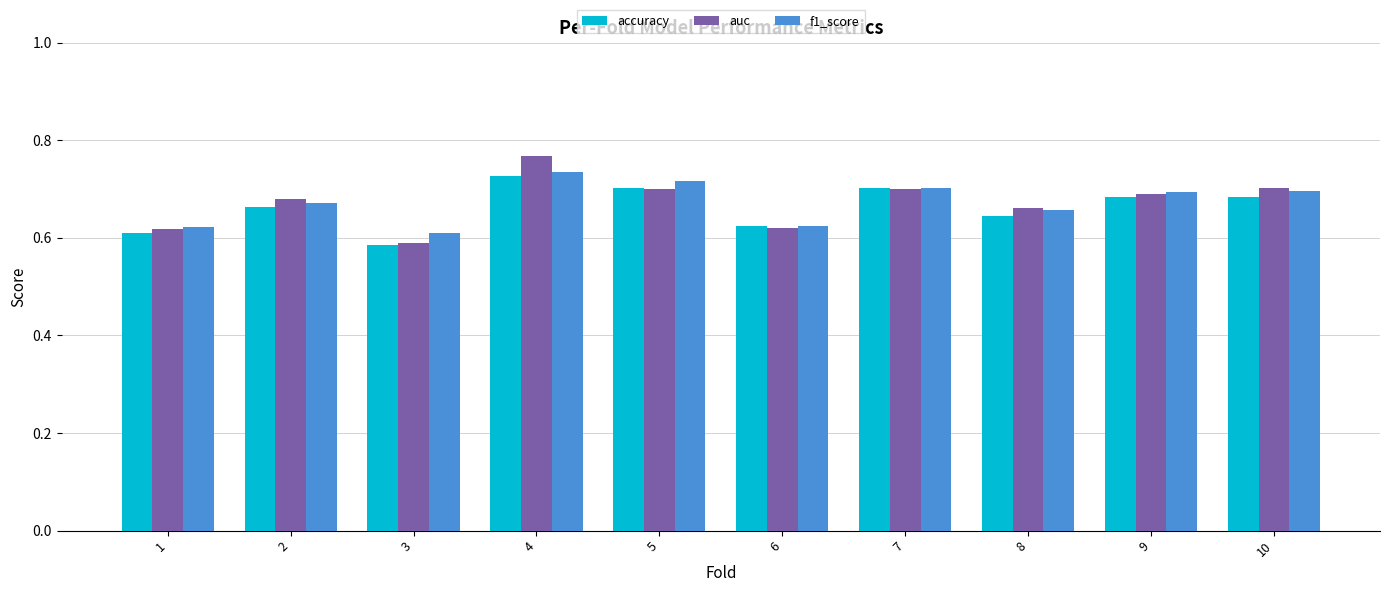

How many auc values are between 0 and 1?

10